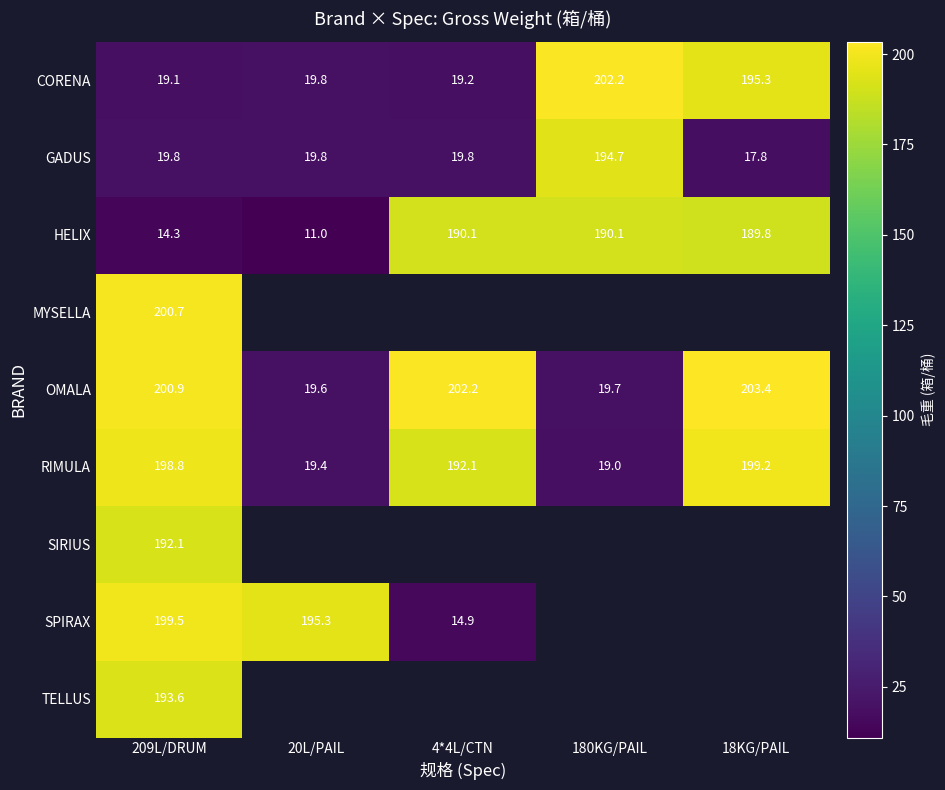

How many distinct data groups are displayed?

9